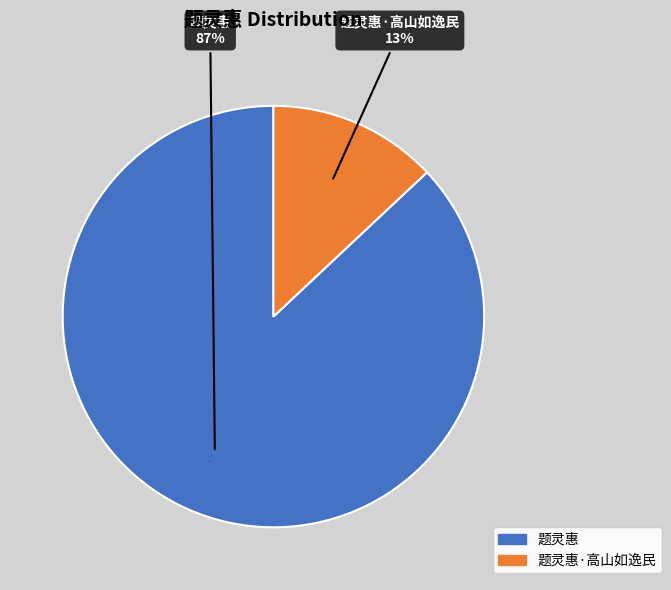

Which has a higher value, 题灵惠·高山如逸民 or 题灵惠?

题灵惠